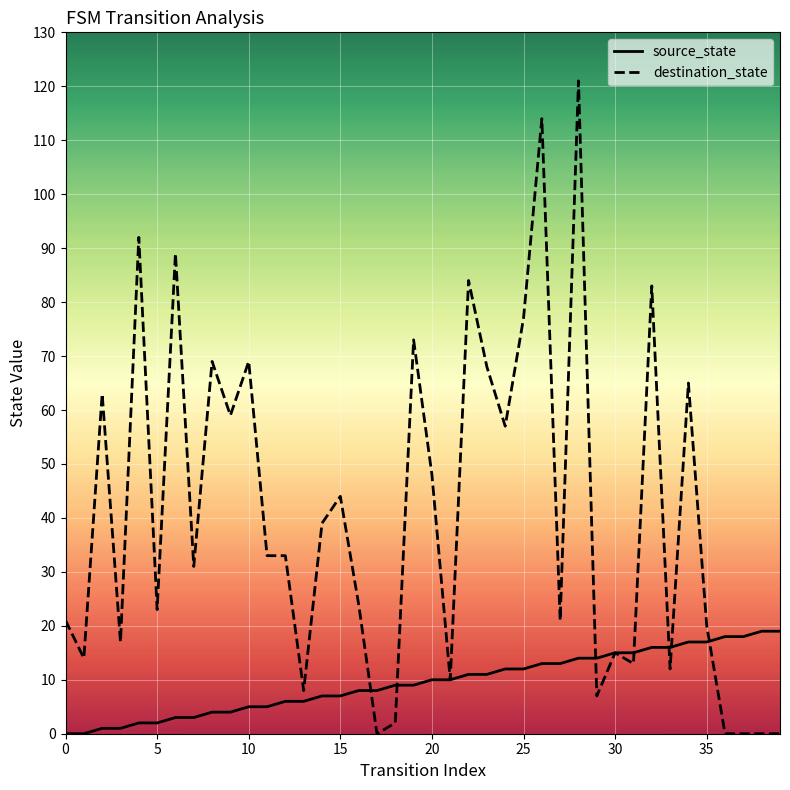

What are all the series names shown in the legend?

source_state, destination_state